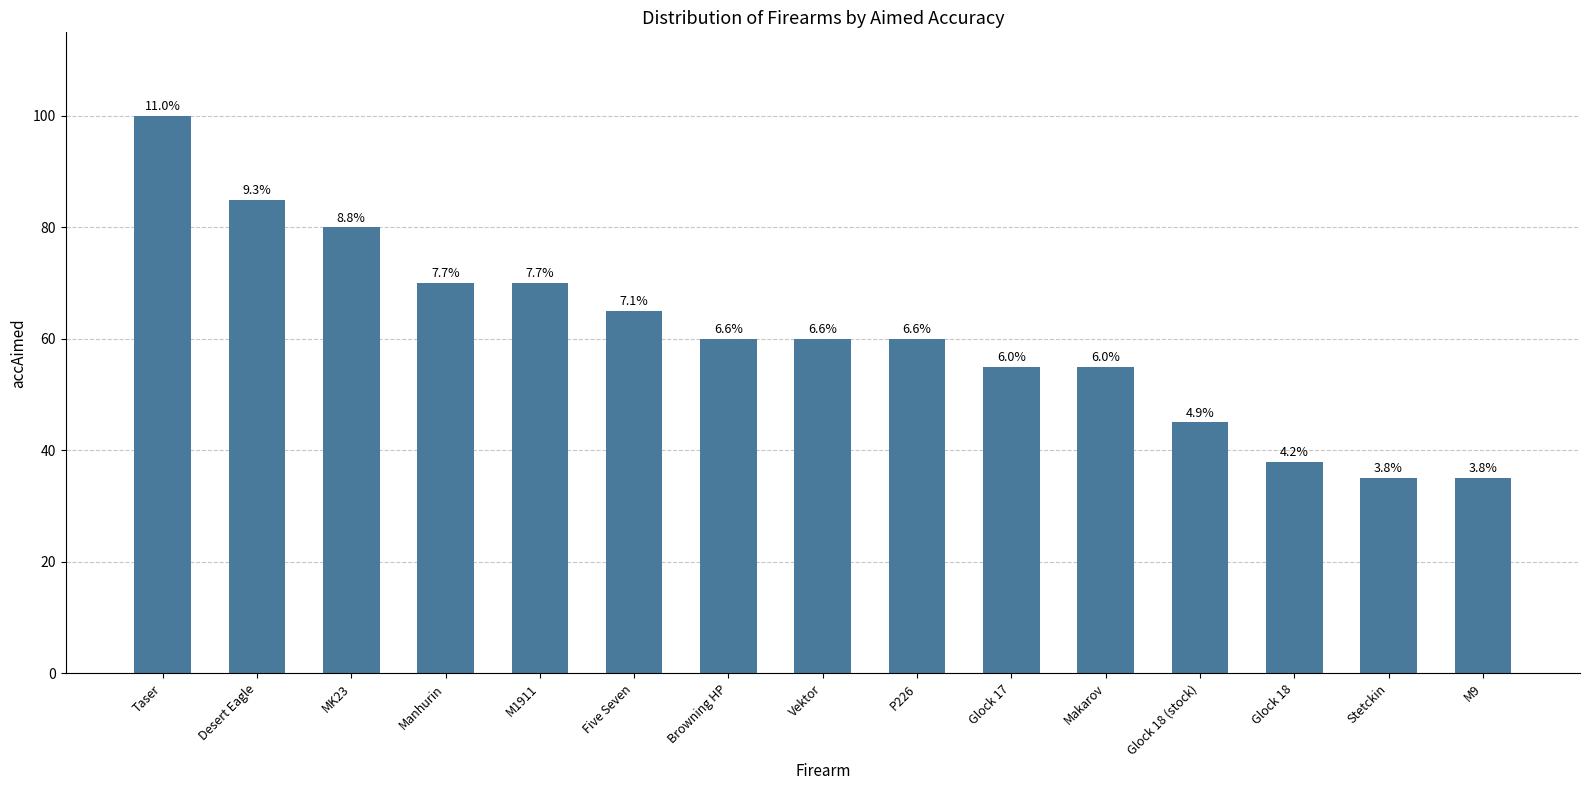

Does the chart contain any negative values?

No